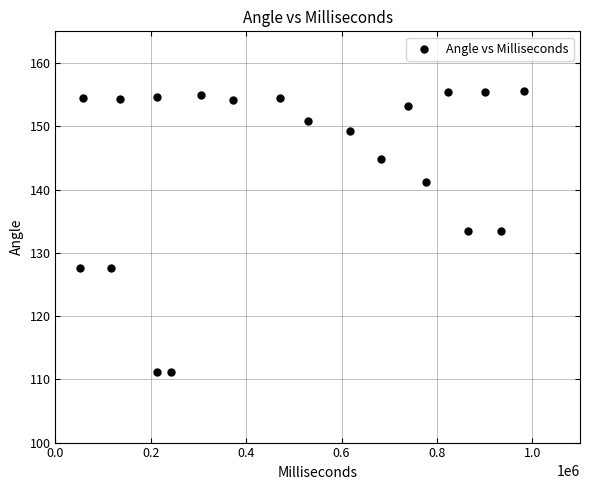

What is the range of Y values (max minus min)?

44.4